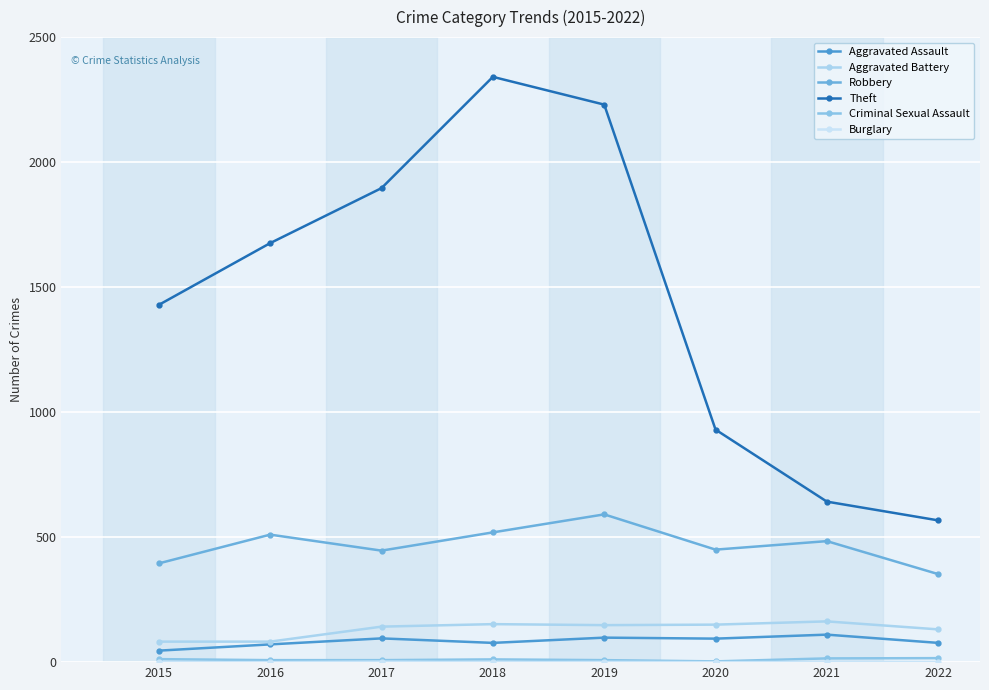

What is the sum of all Criminal Sexual Assault values?

81